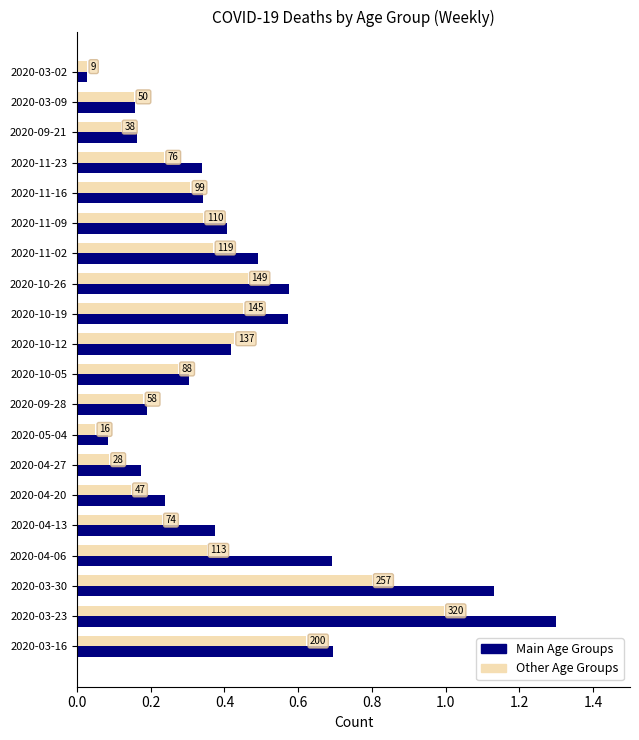

Reading left to right, extract all data points from this chart.

Main Age Groups: 0.7	1.3	1.1	0.7	0.4	0.2	0.2	0.1	0.2	0.3	0.4	0.6	0.6	0.5	0.4	0.3	0.3	0.2	0.2	0.0
Other Age Groups: 0.6	1.0	0.8	0.4	0.2	0.1	0.1	0.0	0.2	0.3	0.4	0.5	0.5	0.4	0.3	0.3	0.2	0.1	0.2	0.0